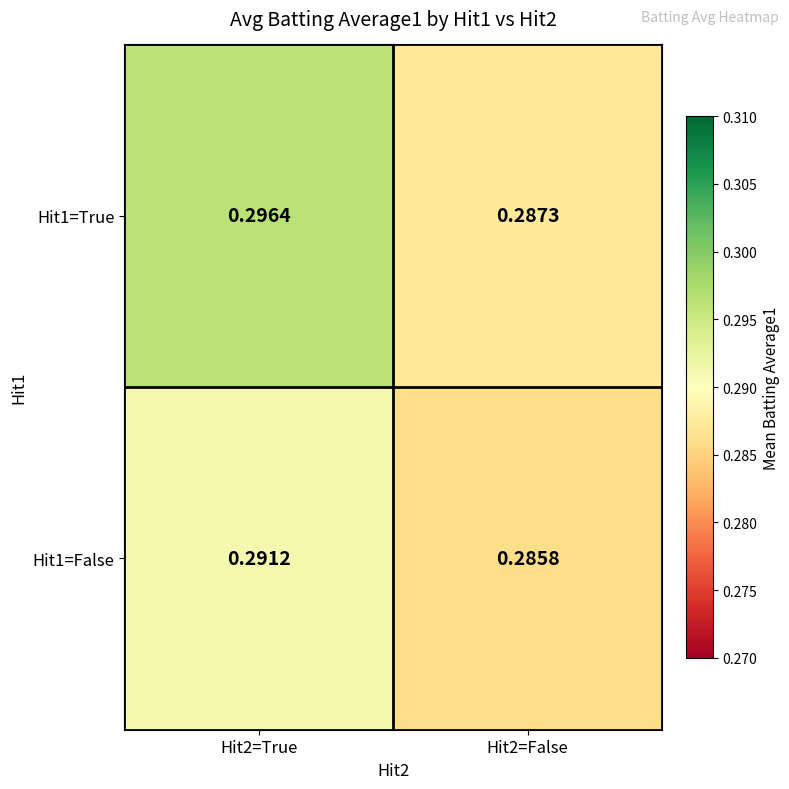

Is the value of Hit1=False at Hit2=False greater than the value of Hit1=True at Hit2=False?

No